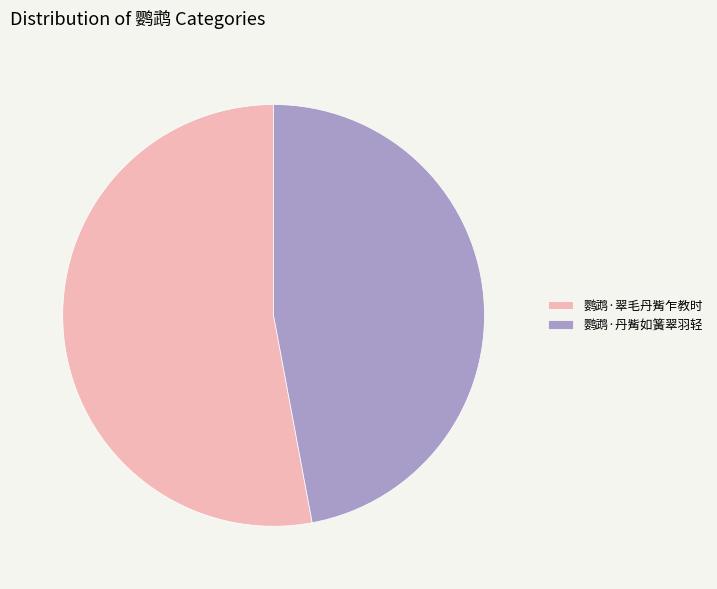

Count the number of slices in the pie.

2